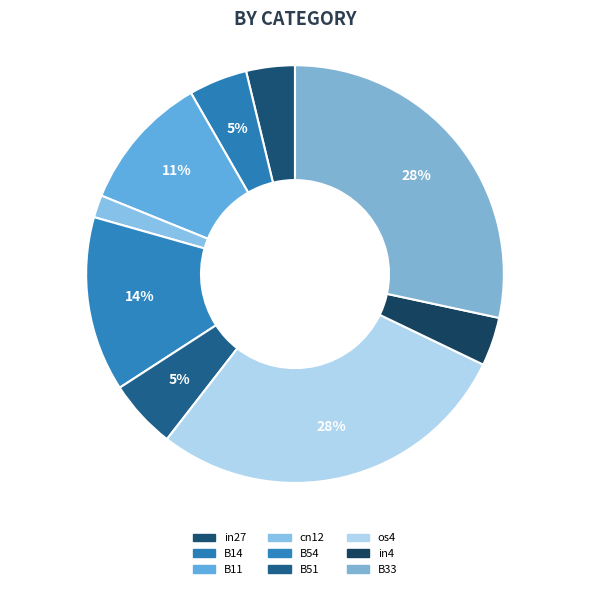

What portion of the pie excludes in27?

96.2%